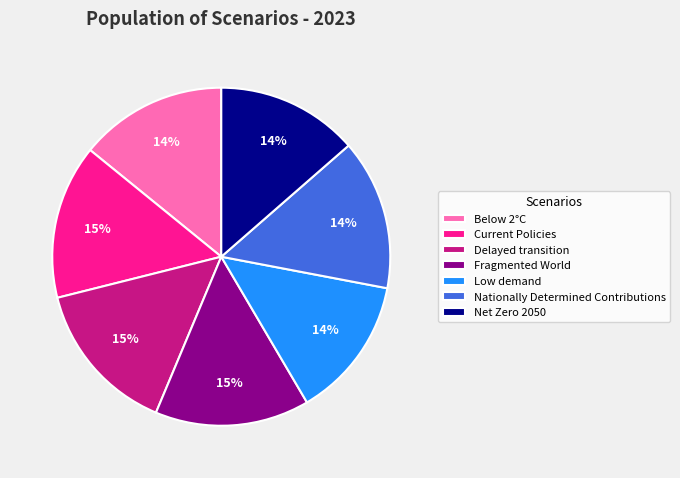

Do Nationally Determined Contributions and Low demand together represent more than half of the pie?

No